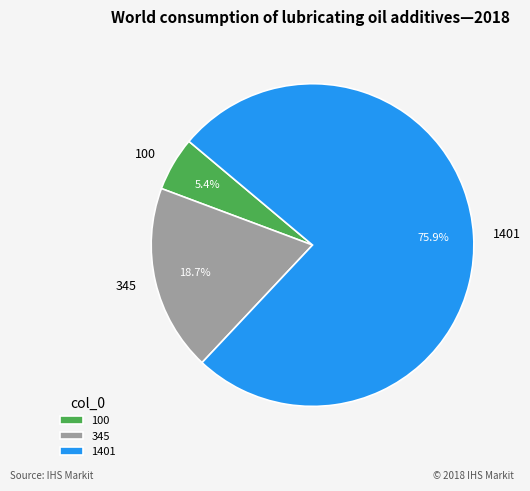

To the nearest percent, what percentage of the pie is 100?

5%